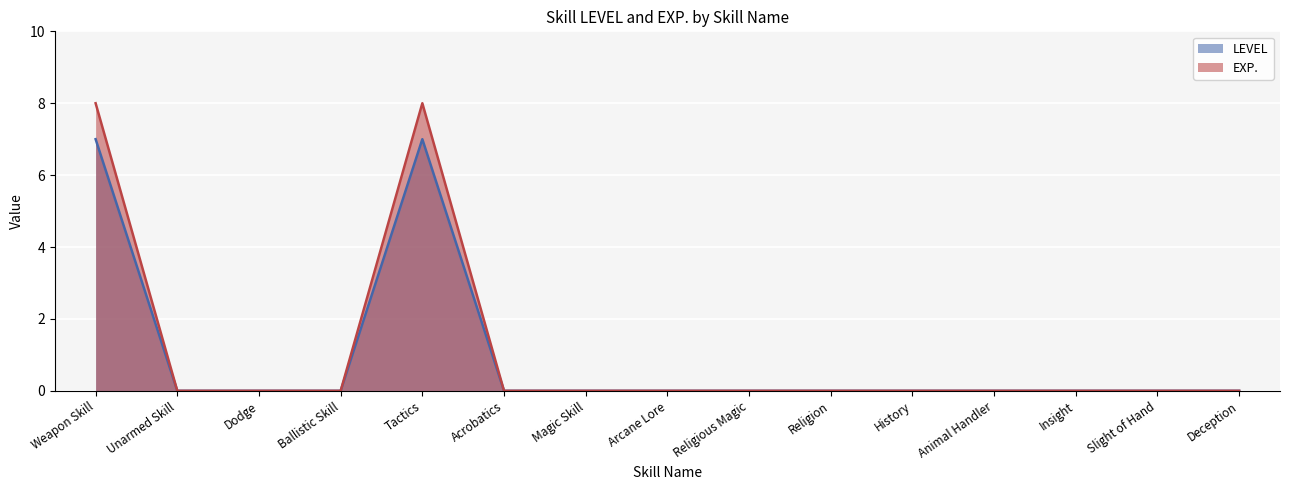

What is the difference between the second highest and minimum values in the EXP. series?

8